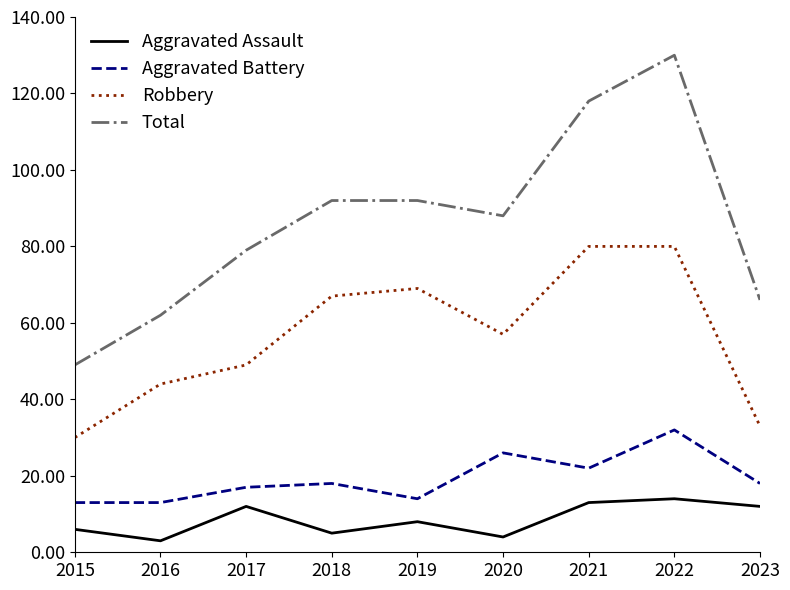

The value of Total at 2018 is 28. True or false?

False